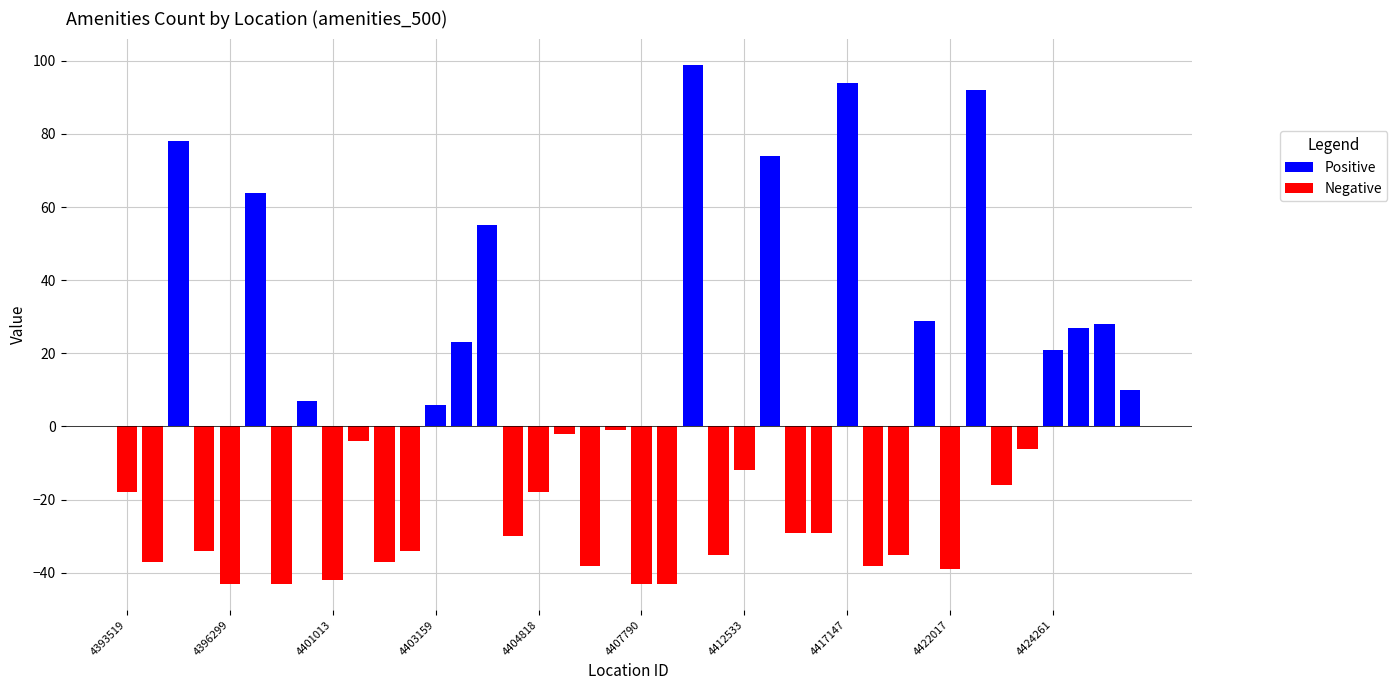

At which category does the chart reach its peak across all series?

22